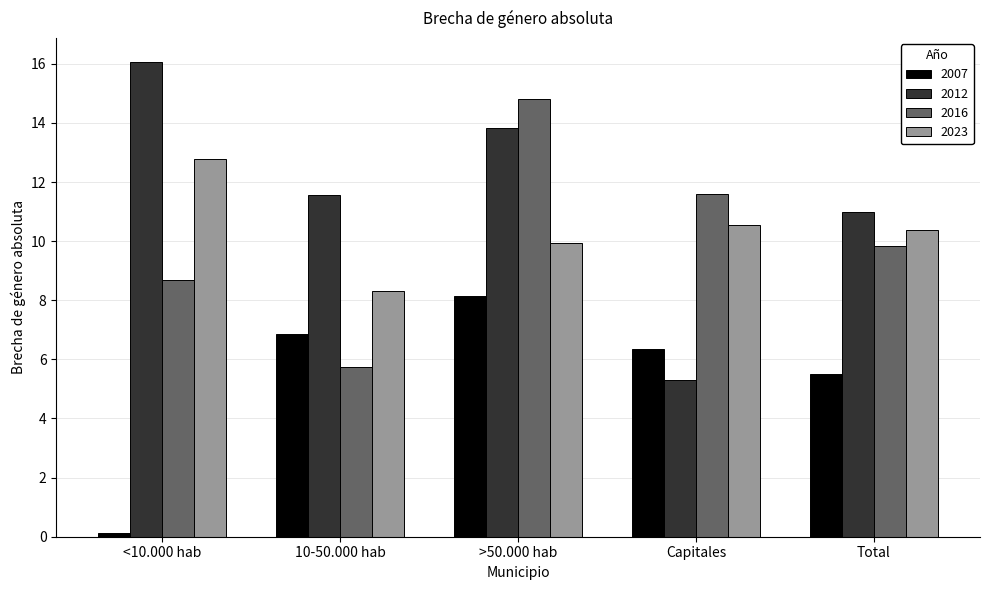

How many categories are shown in the chart?

5